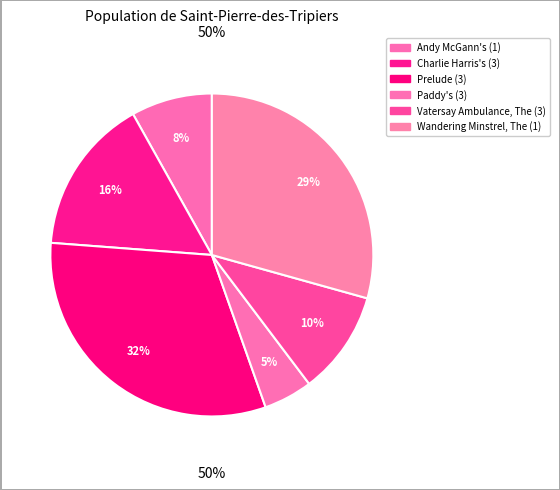

Does Dripsey, The (3) represent more than half of the total?

No